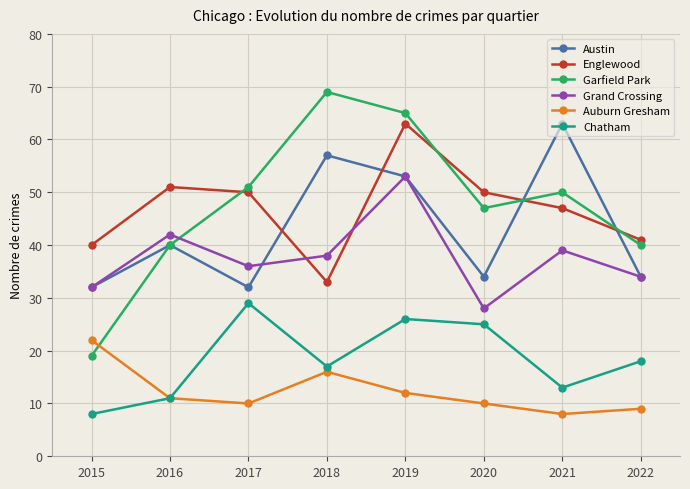

At how many categories does at least one series exceed 53?

3